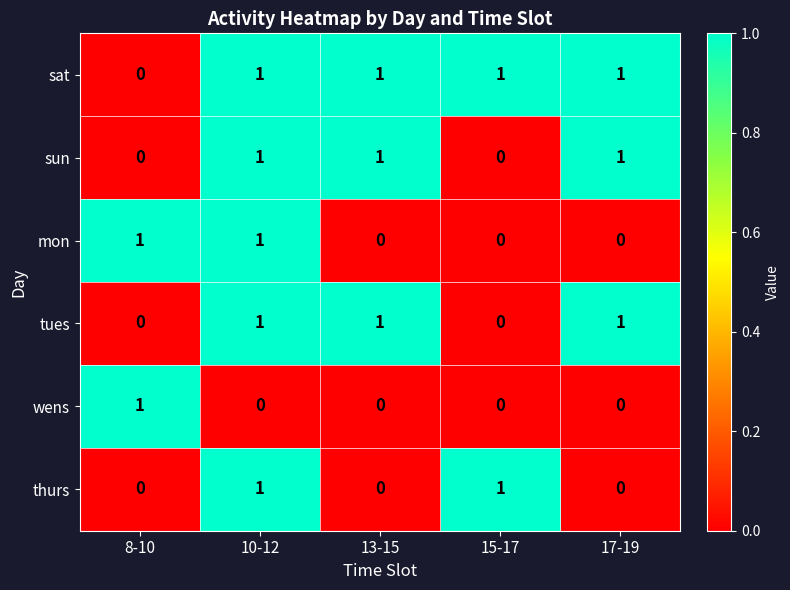

Is the value of sat at 13-15 greater than the value of sun at 15-17?

Yes